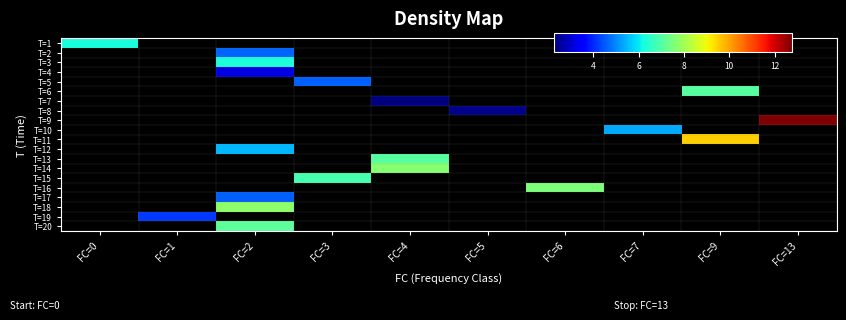

How many data points does each series have?

10